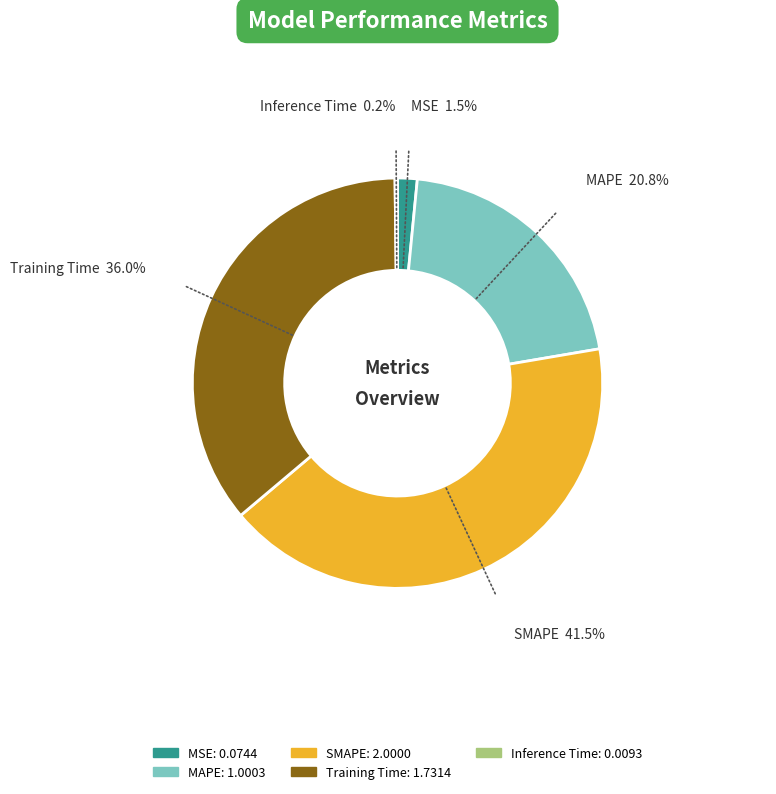

Which category has the biggest portion of the pie?

SMAPE